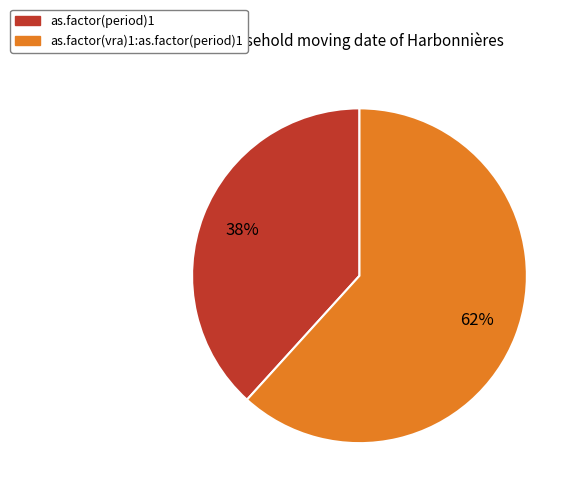

What is the largest slice in the pie chart?

as.factor(vra)1:as.factor(period)1